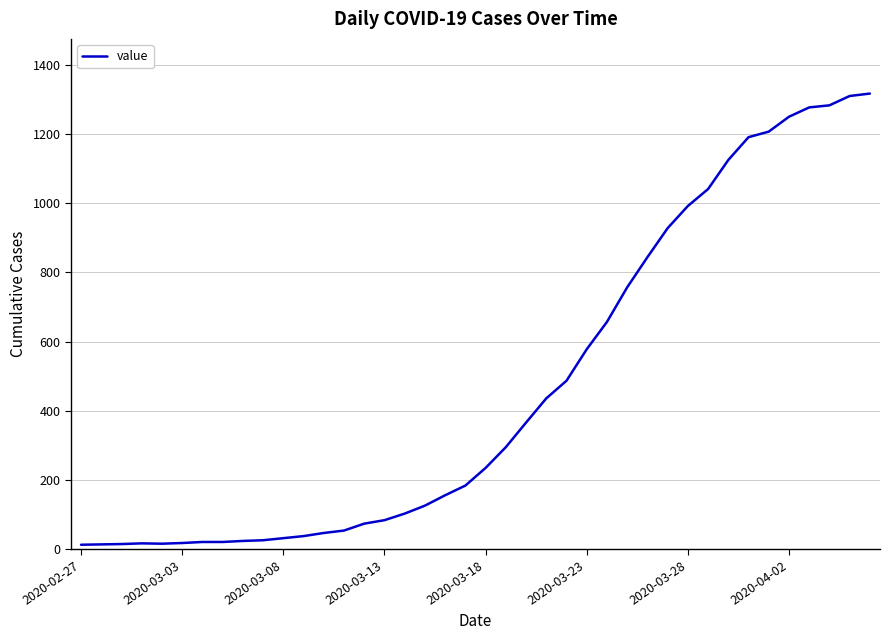

What is the difference between the maximum and minimum values?

1304